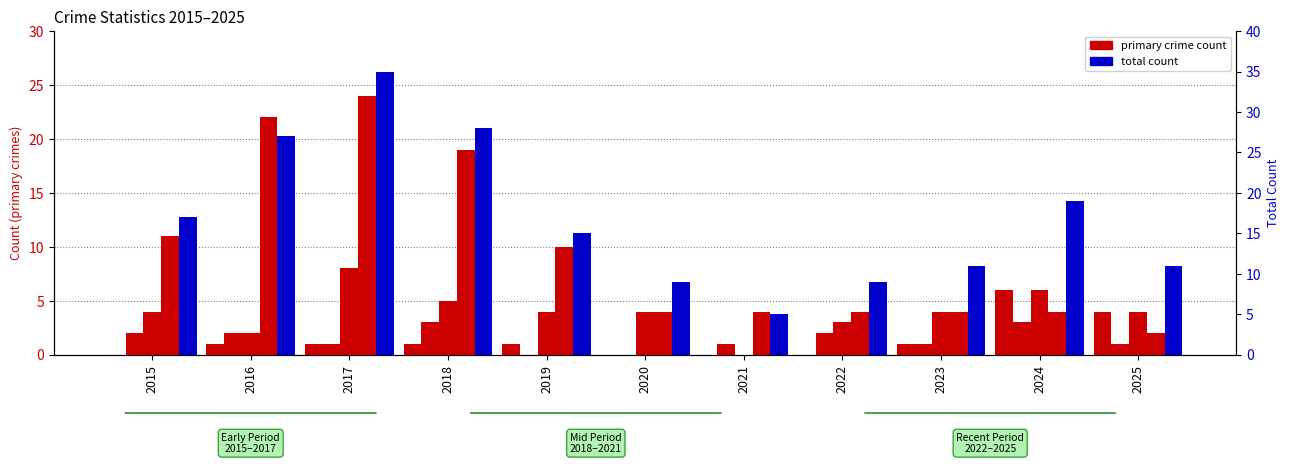

How many values in the Total series exceed 15?

5